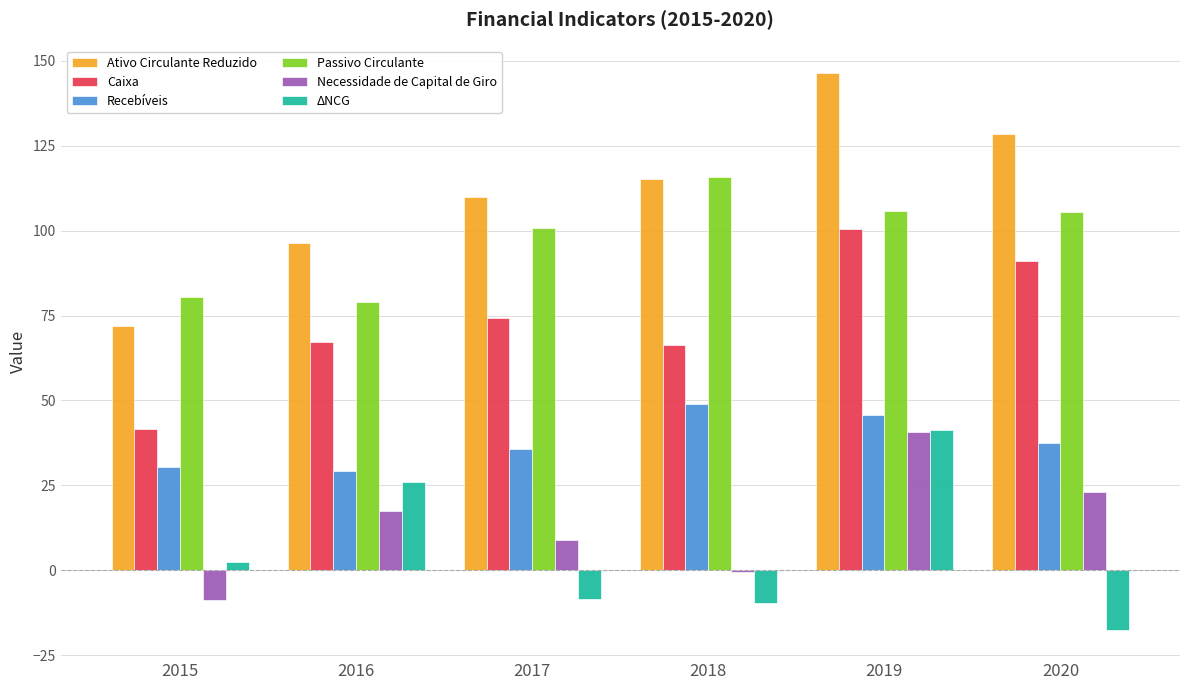

Which series has the largest total across all categories?

Ativo Circulante Reduzido